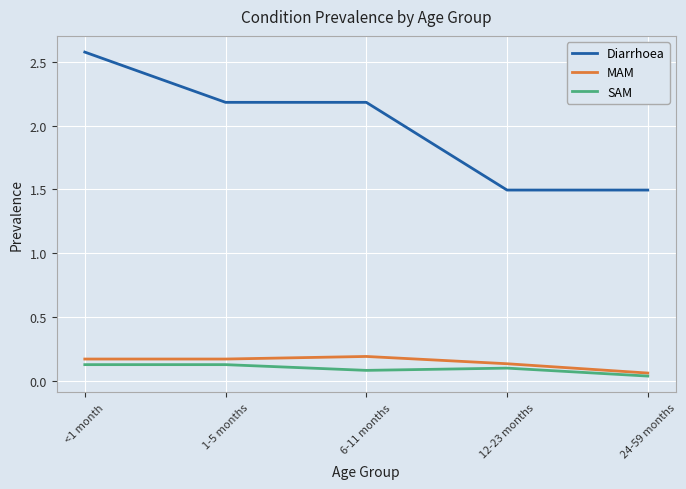

Which series has the largest total across all categories?

Diarrhoea